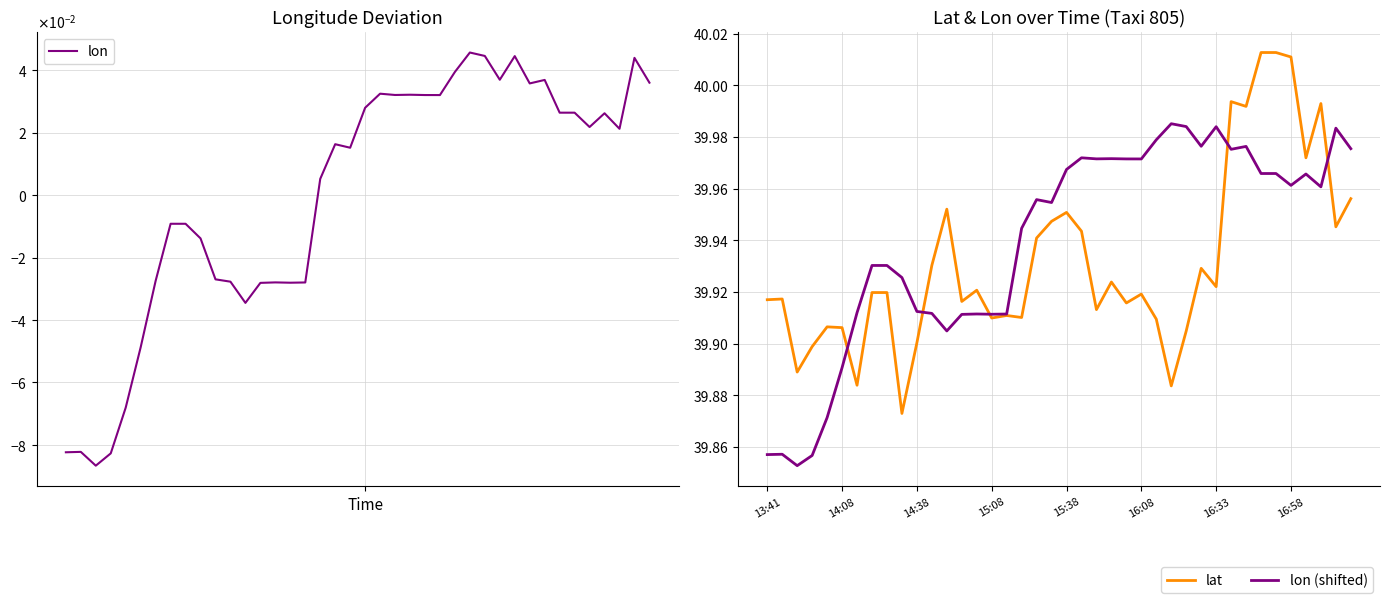

What is the sum of all lat values?

1597.3